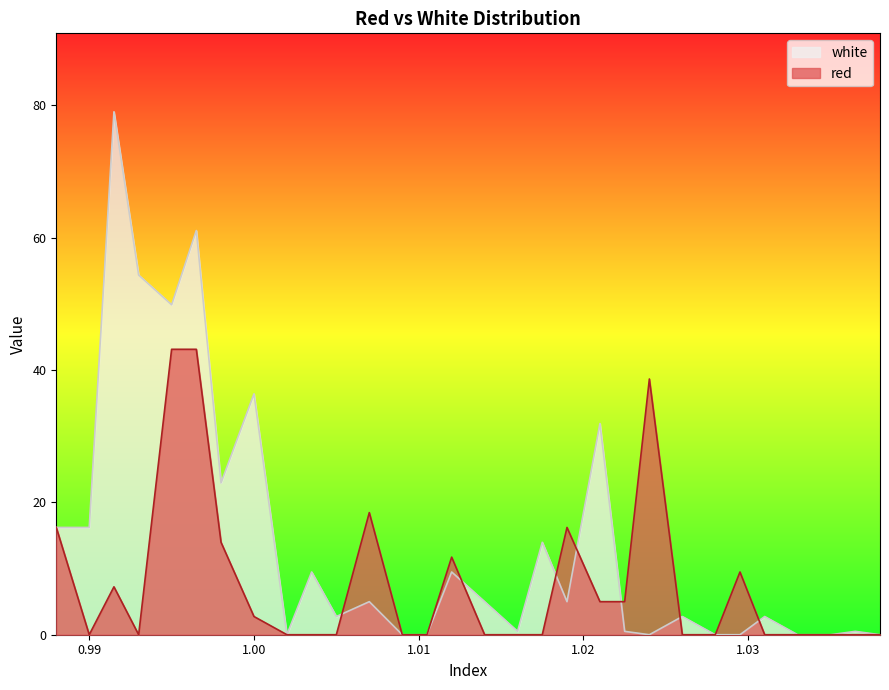

True or false: red and white intersect in this chart.

True